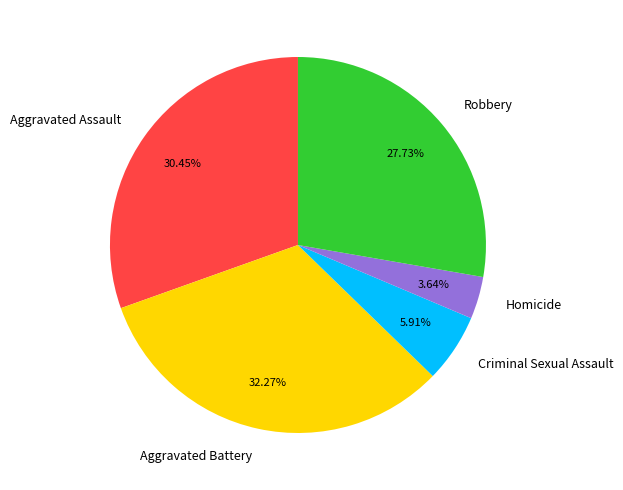

Which category has the biggest portion of the pie?

Aggravated Battery